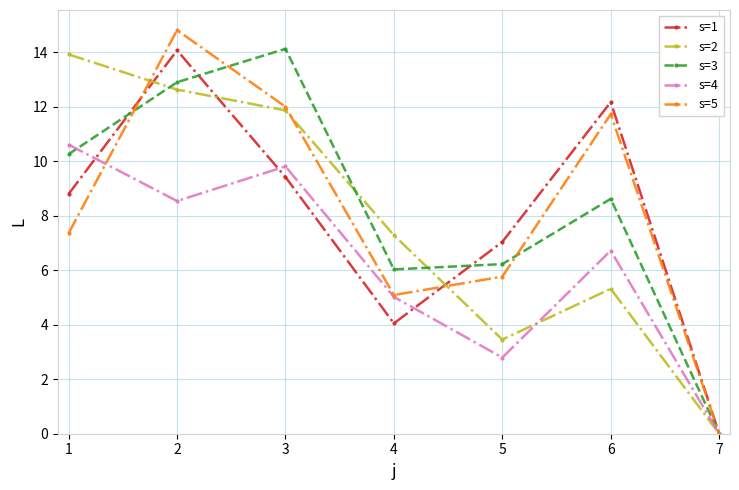

The value of s=1 at 1 is 8.8. True or false?

True